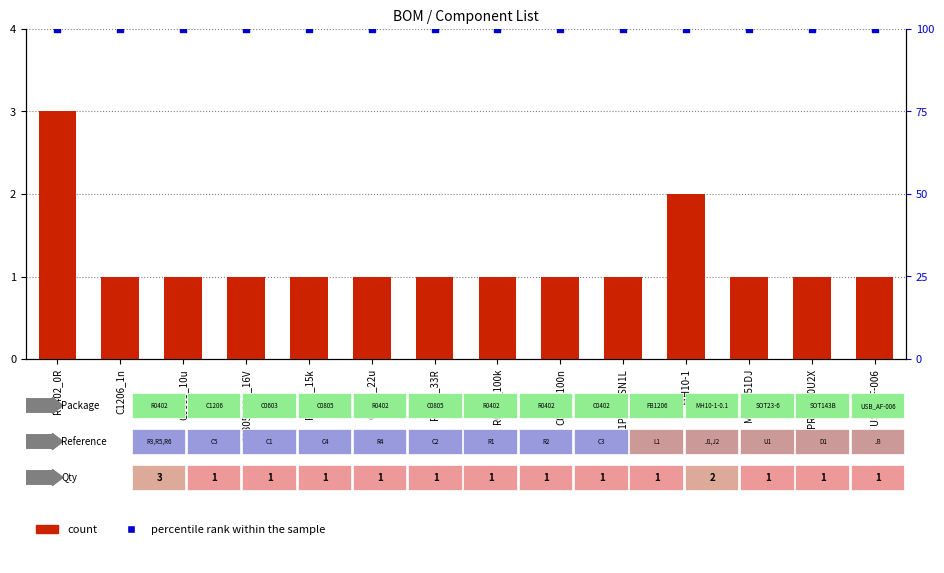

Which series has the largest total across all categories?

percentile rank within the sample